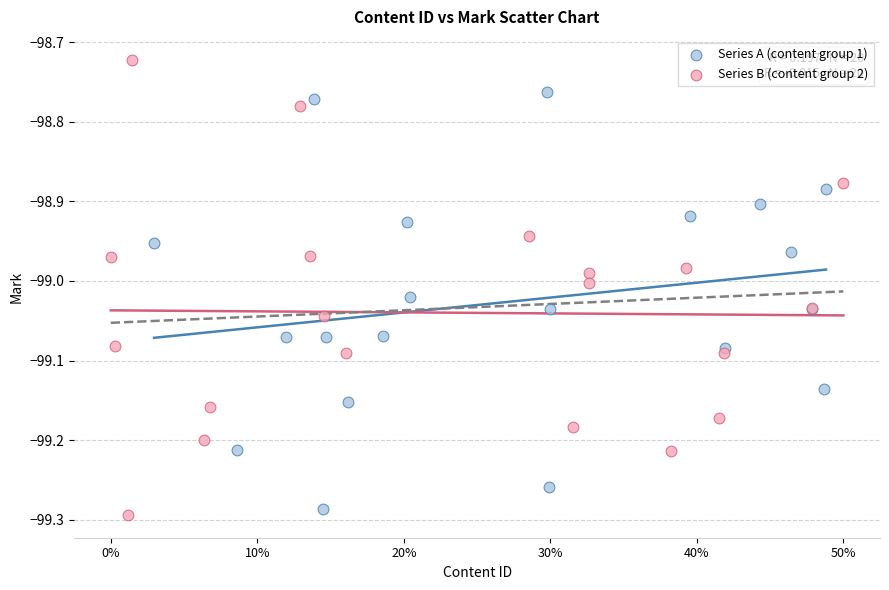

What are all the series names shown in the legend?

Series A (content group 1), Series B (content group 2)